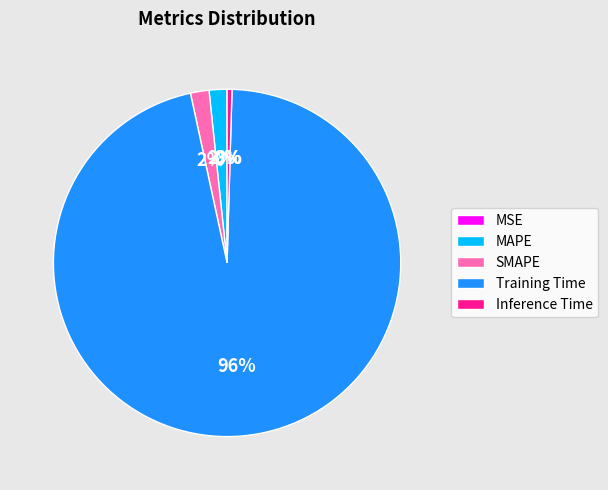

To the nearest percent, what is the difference between the largest and smallest slice percentages?

96%